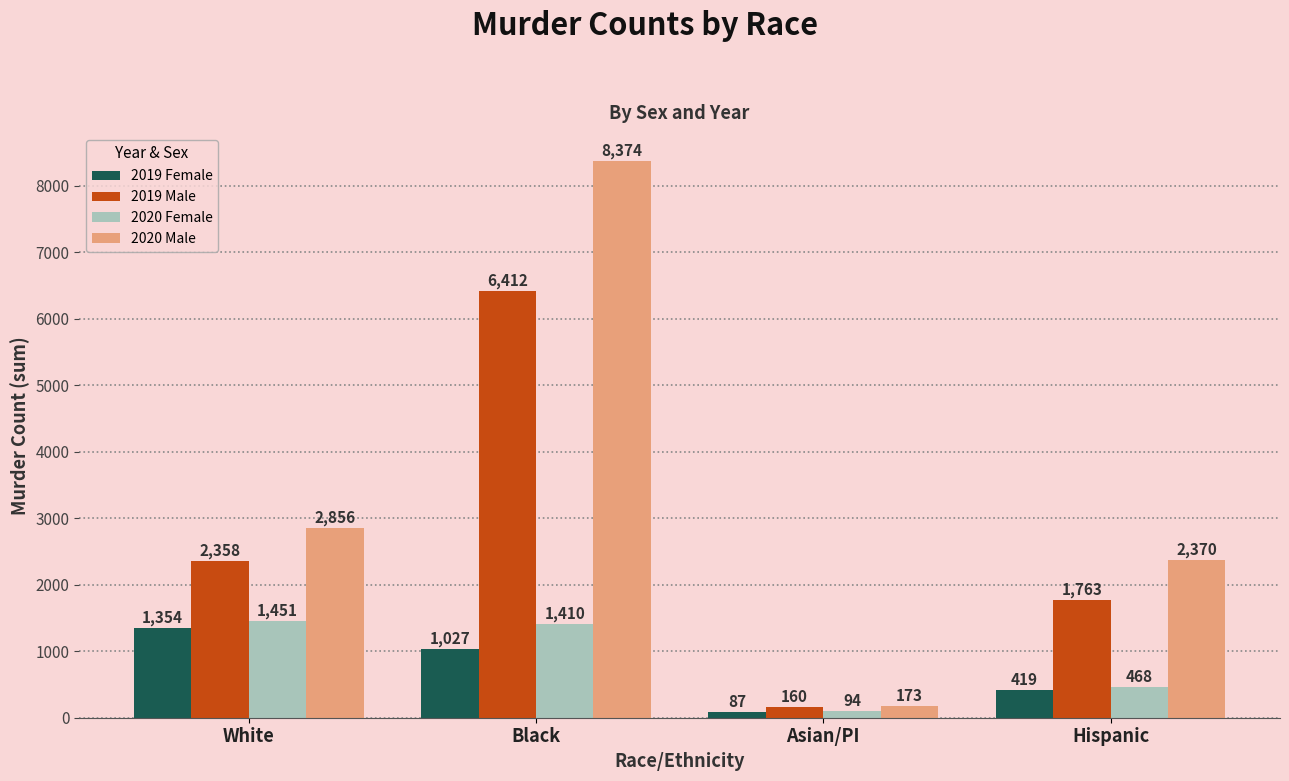

What is the sum of the 2020 Male values at Asian/PI and White?

3029